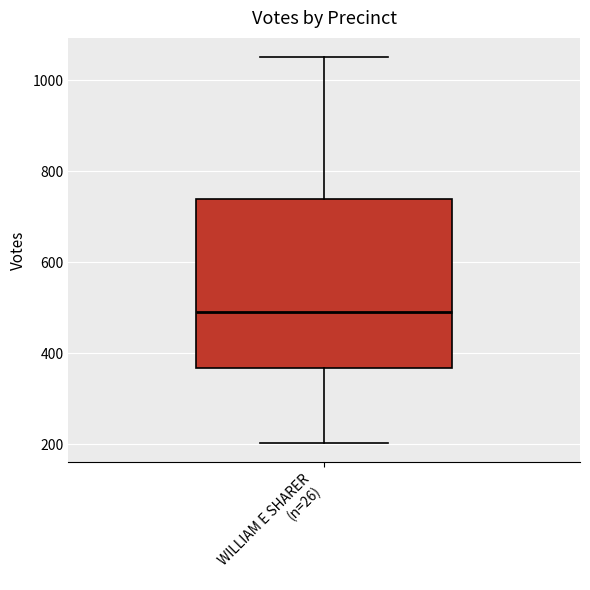

Read this box plot against the y-axis: the position of the median line, the range covered by the box, and the ends of both whiskers. The values are not printed on the chart, so give them approximately, as read against the axis.

median 500, box 360 to 740, whiskers 200 to 1060